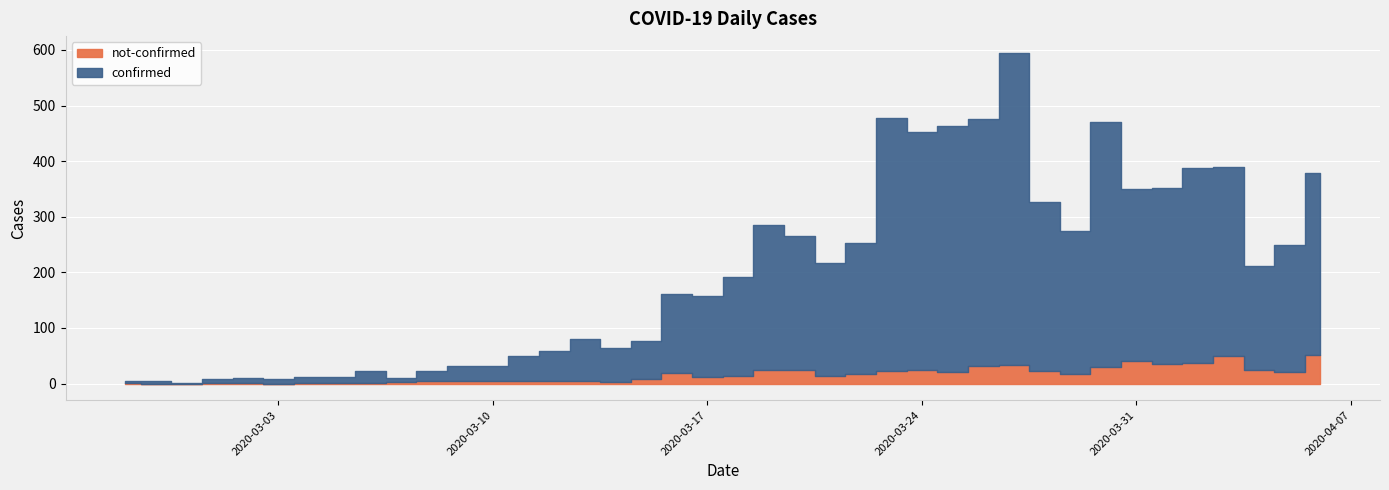

At which category does not-confirmed reach its first local peak?

2020-03-04